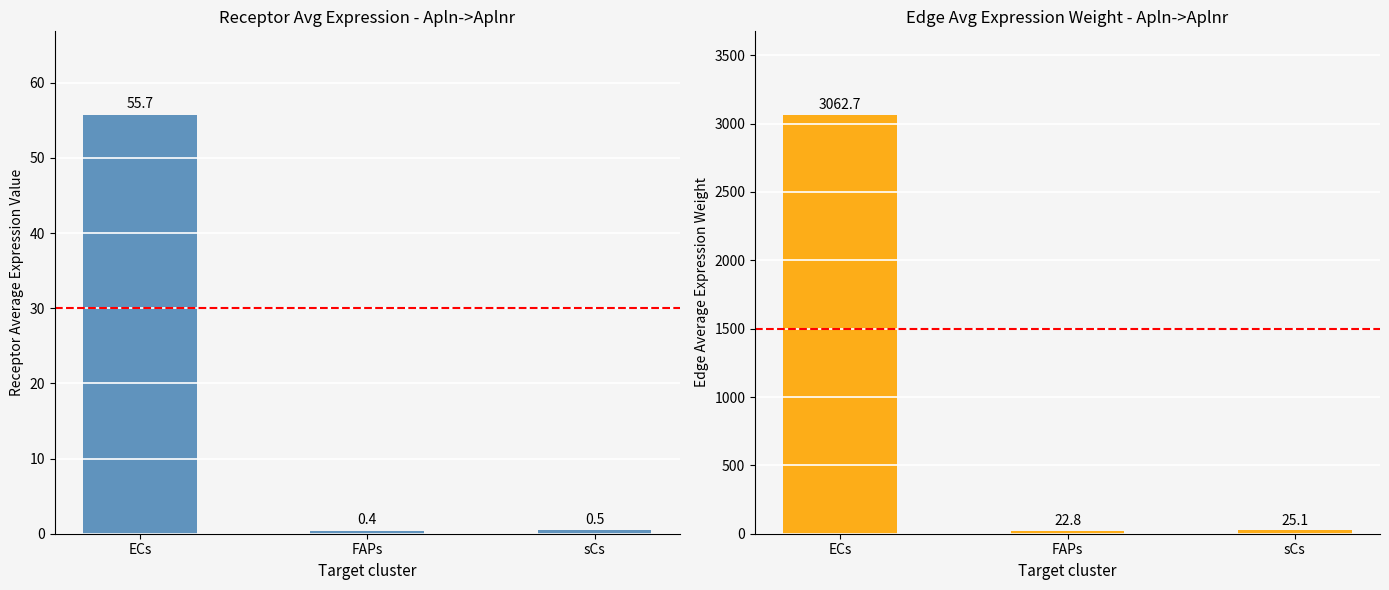

What position from the right is ECs?

3